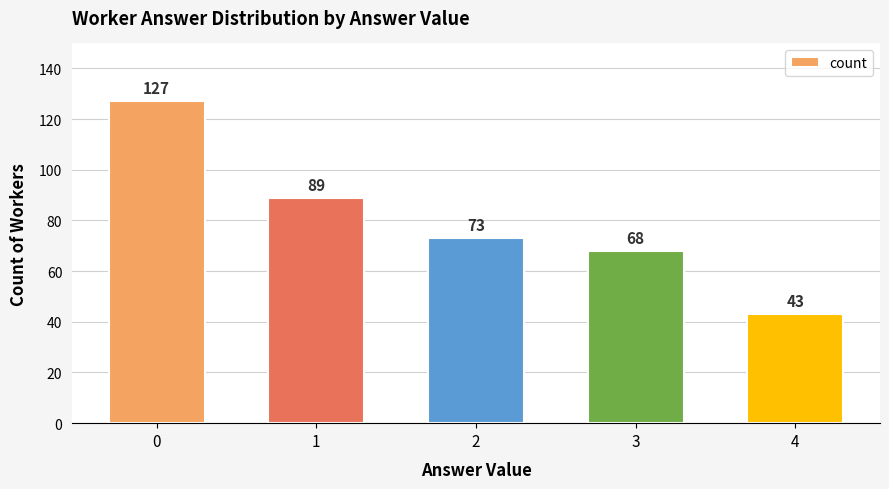

What is the smallest value displayed?

43